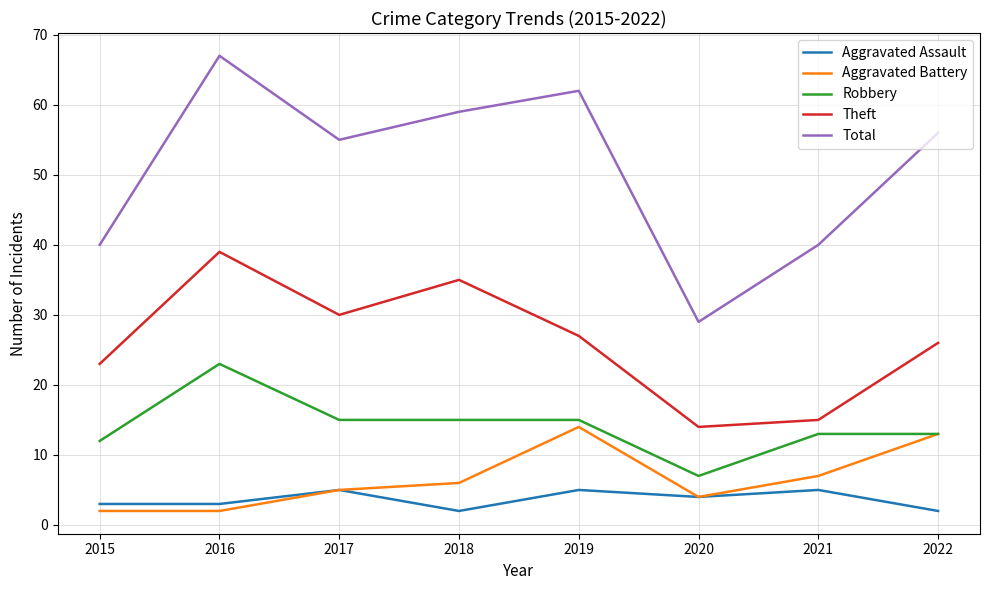

Which series has the largest total across all categories?

Total